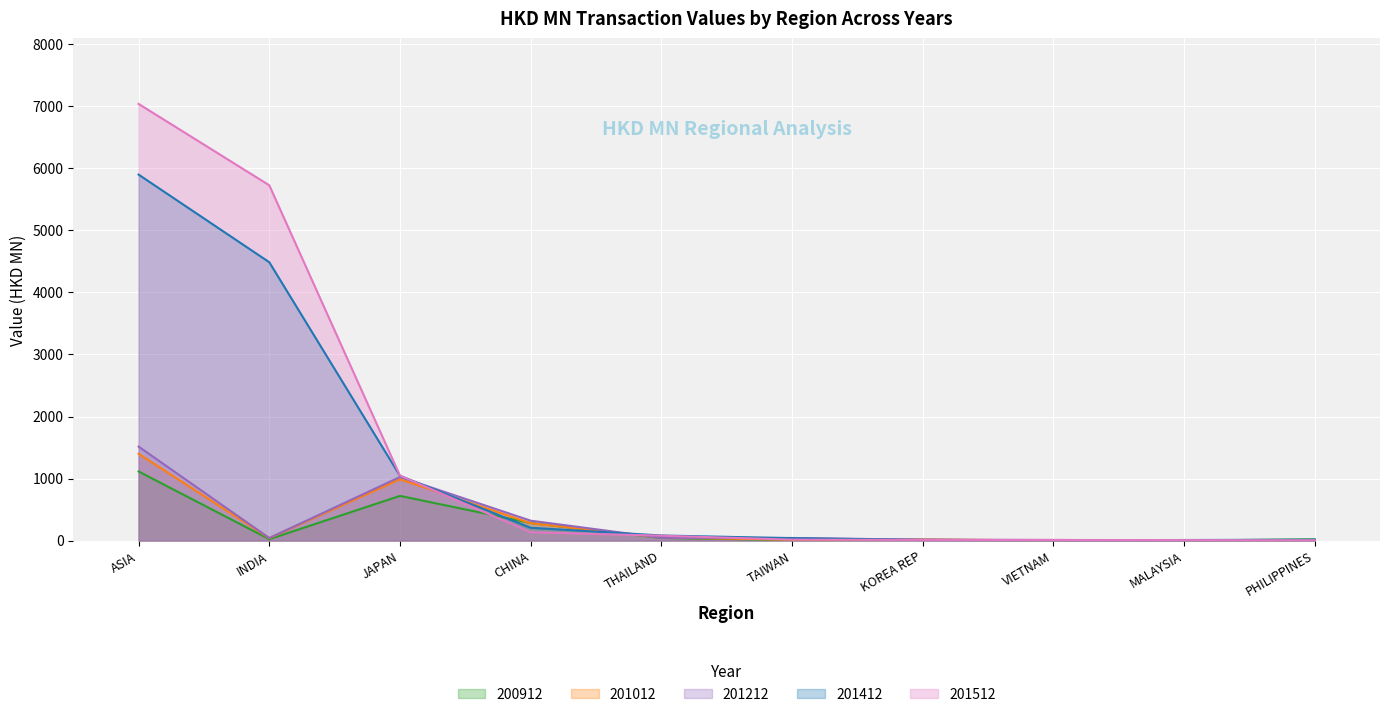

Which series has the widest spread of values?

201512